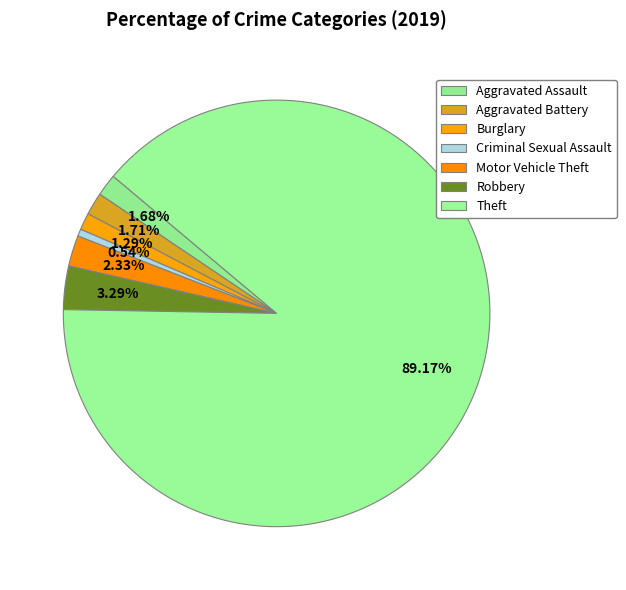

To the nearest percent, what is the difference between the largest and smallest slice percentages?

89%